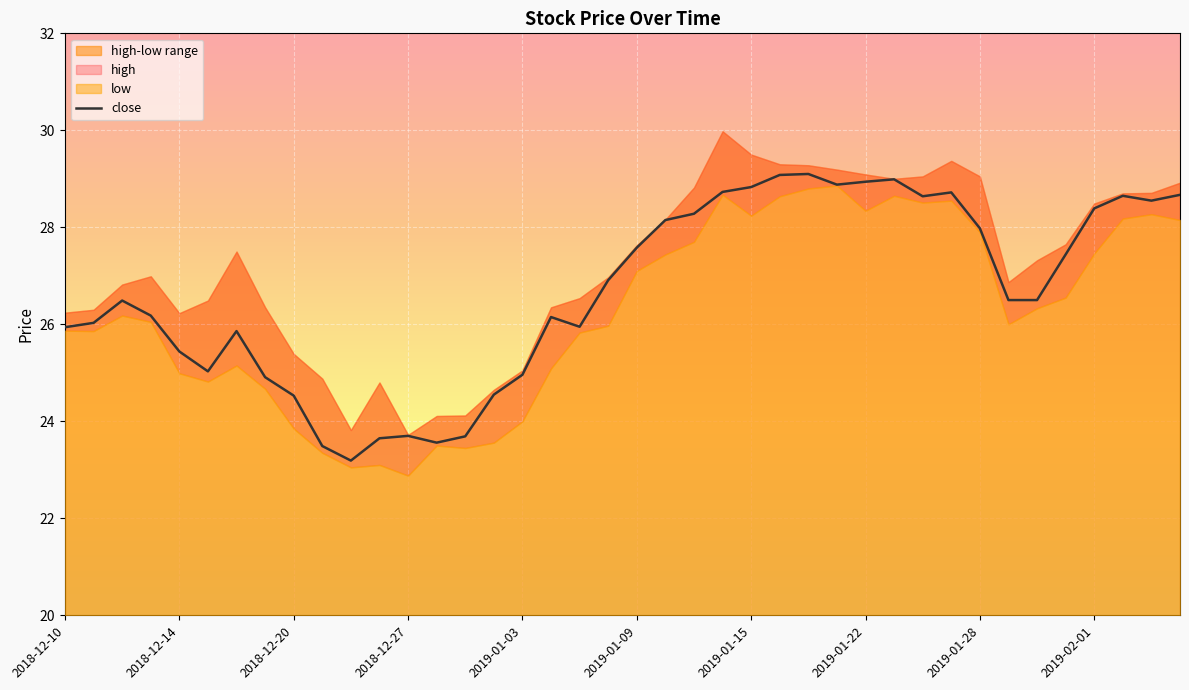

What is the difference between the maximum and minimum values?

5.9